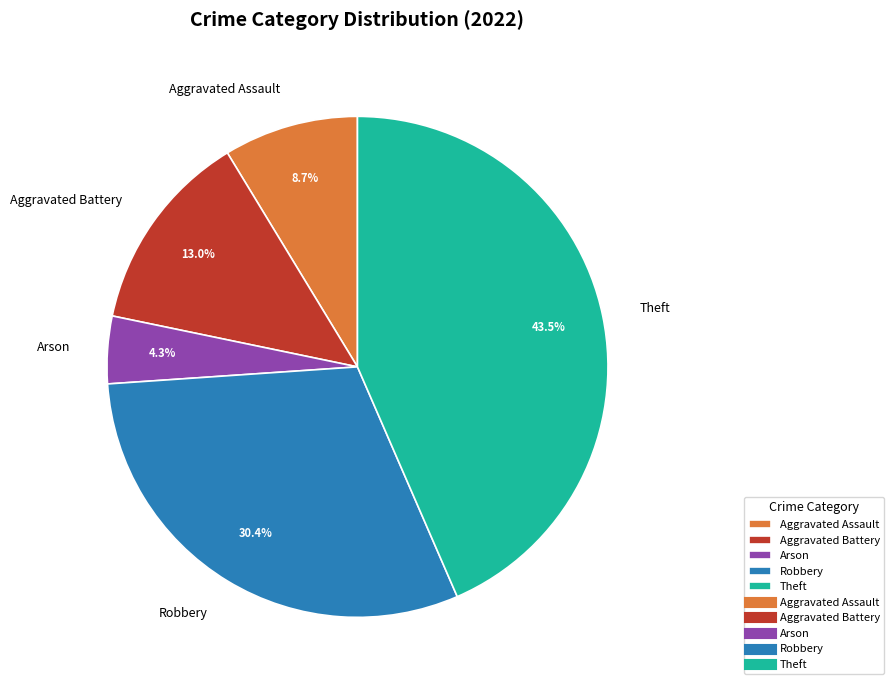

Count the number of slices in the pie.

5